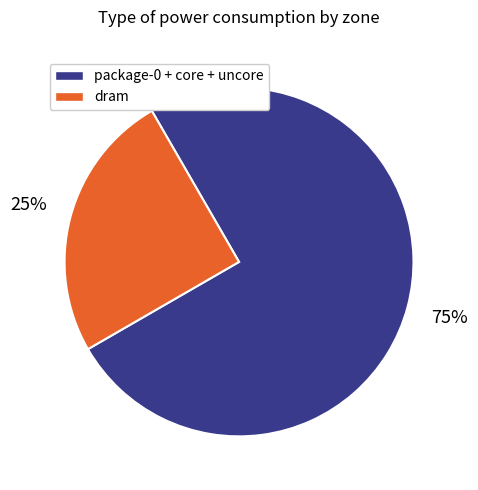

Is there any slice that represents more than half of the pie?

Yes